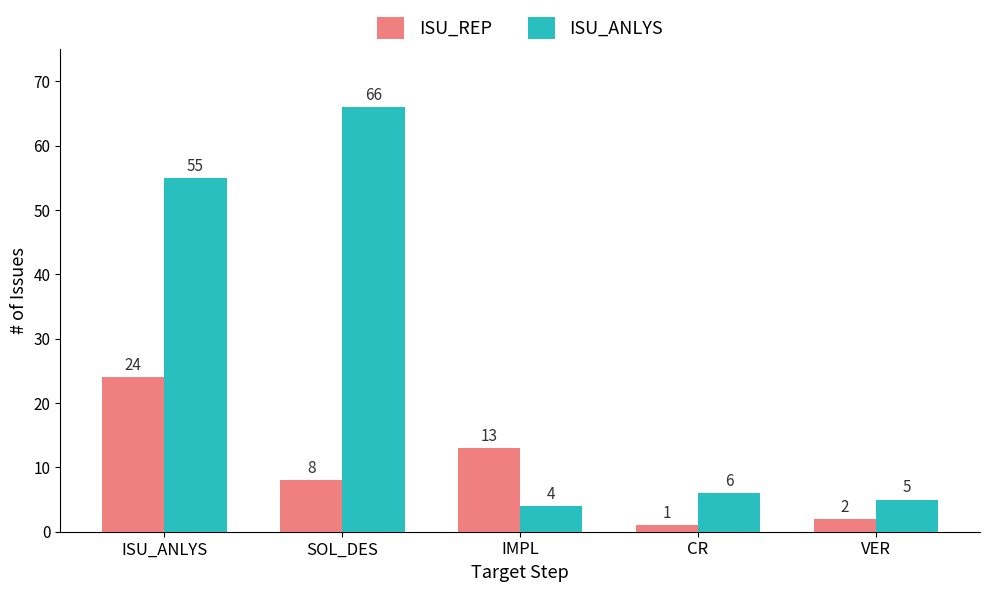

Reading left to right, list all the values displayed in this chart.

ISU_REP: ISU_ANLYS=24	SOL_DES=8	IMPL=13	CR=1	VER=2
ISU_ANLYS: ISU_ANLYS=55	SOL_DES=66	IMPL=4	CR=6	VER=5